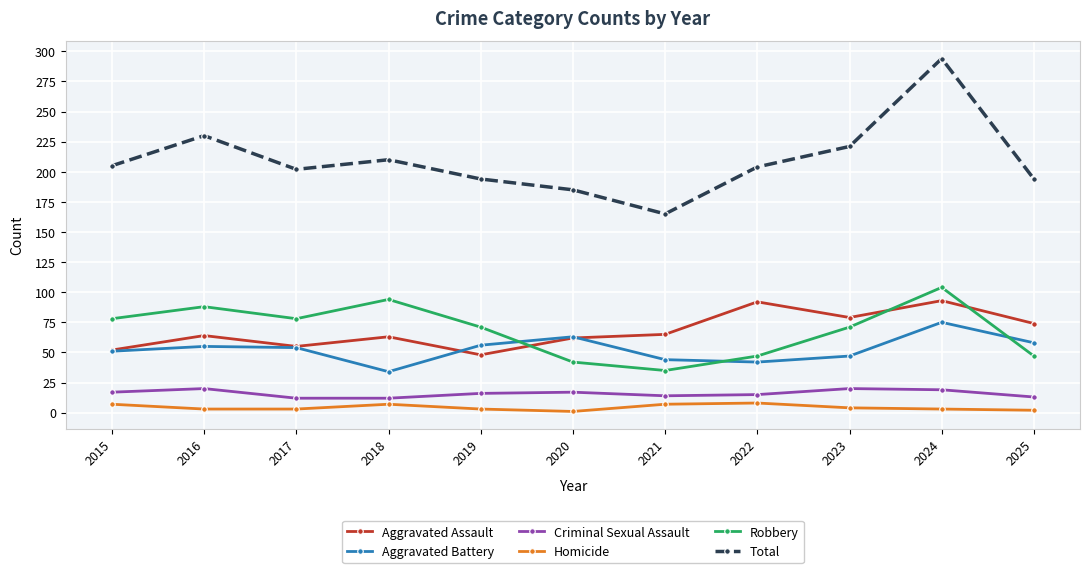

What are all the series names shown in the legend?

Aggravated Assault, Aggravated Battery, Criminal Sexual Assault, Homicide, Robbery, Total